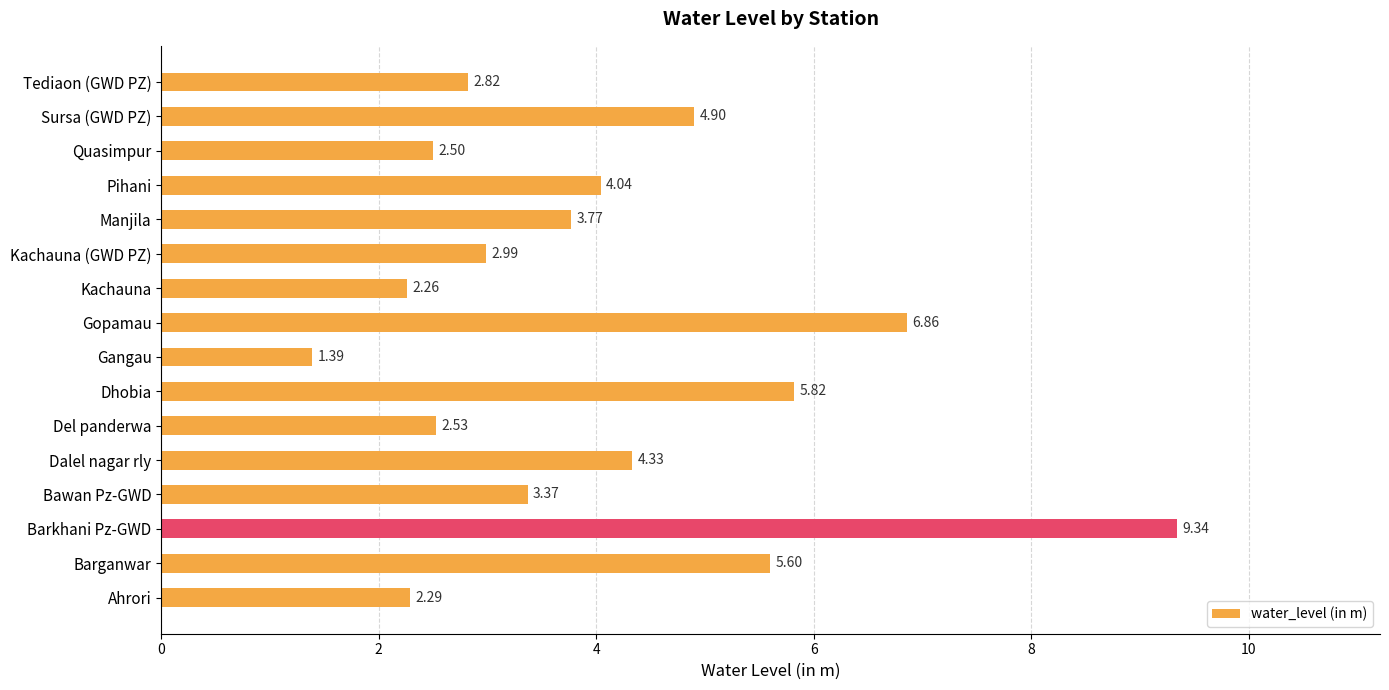

Rank the categories by value from lowest to highest.

Gangau, Kachauna, Ahrori, Quasimpur, Del panderwa, Tediaon (GWD PZ), Kachauna (GWD PZ), Bawan Pz-GWD, Manjila, Pihani, Dalel nagar rly, Sursa (GWD PZ), Barganwar, Dhobia, Gopamau, Barkhani Pz-GWD